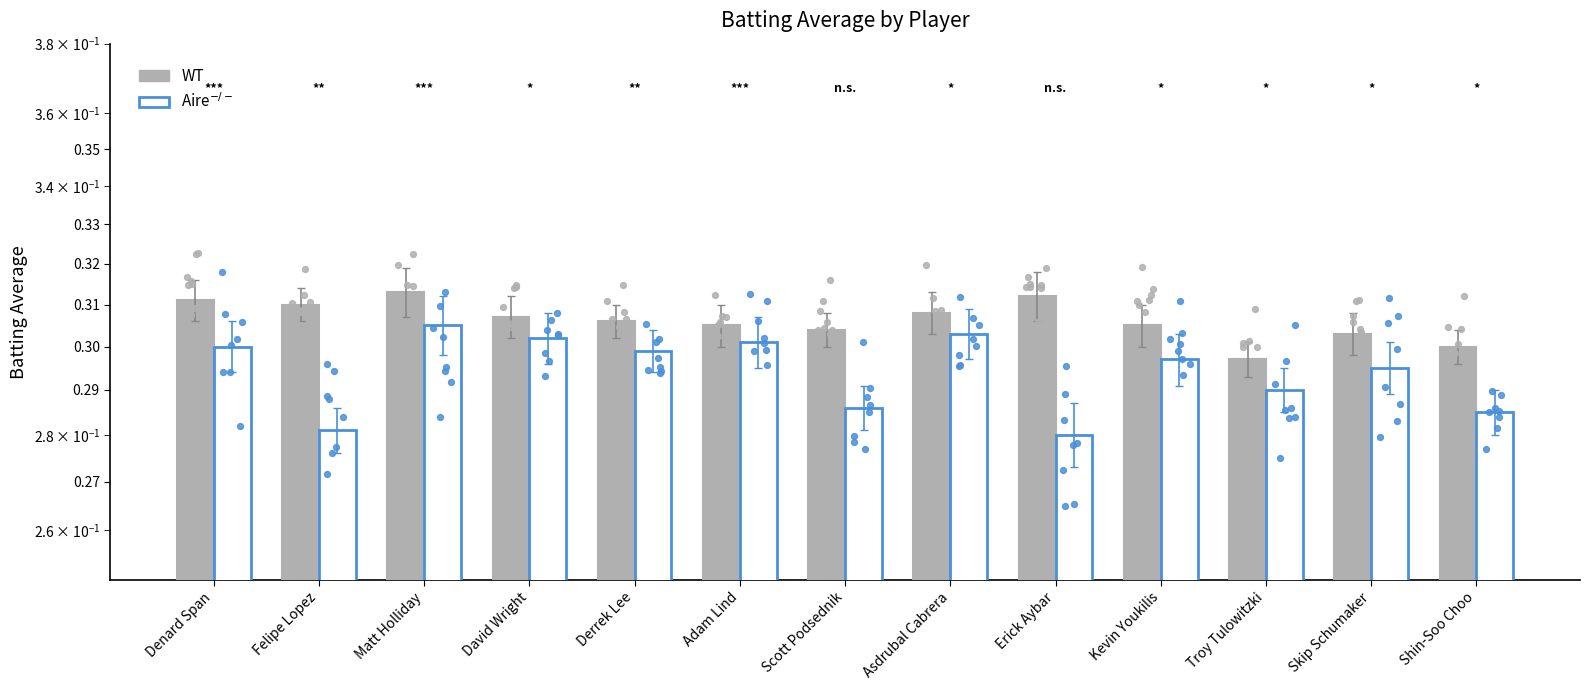

Which series has the largest total across all categories?

WT